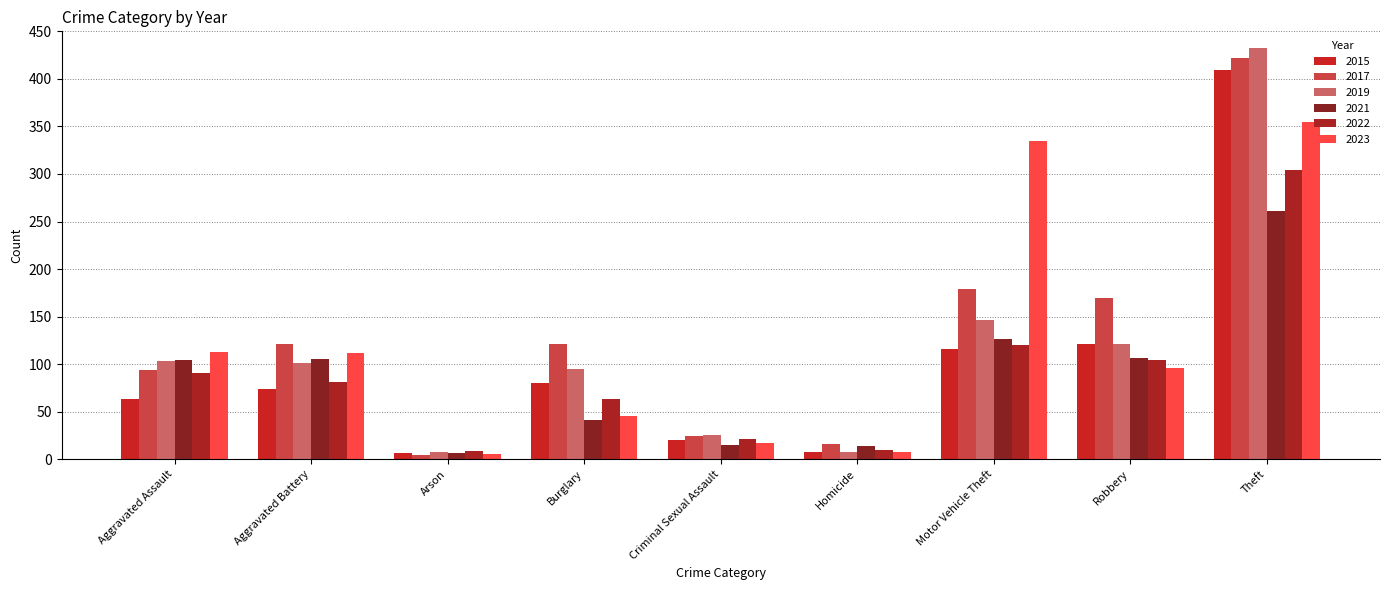

How many series are shown in this chart?

6